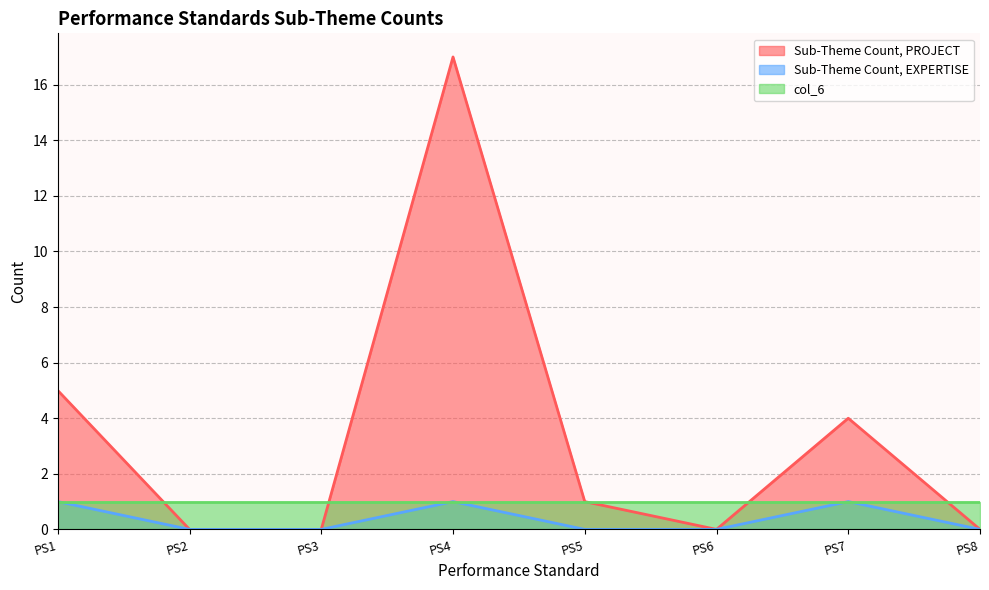

Does the chart have visible grid lines?

Yes